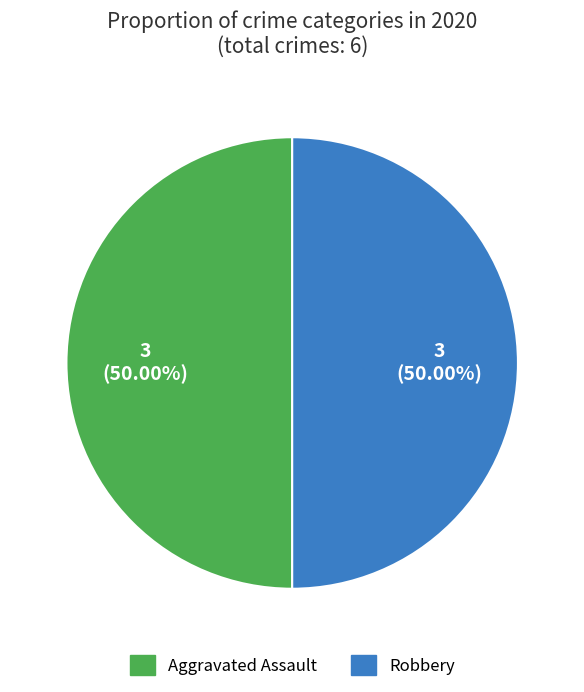

Which category has the biggest portion of the pie?

Aggravated Assault